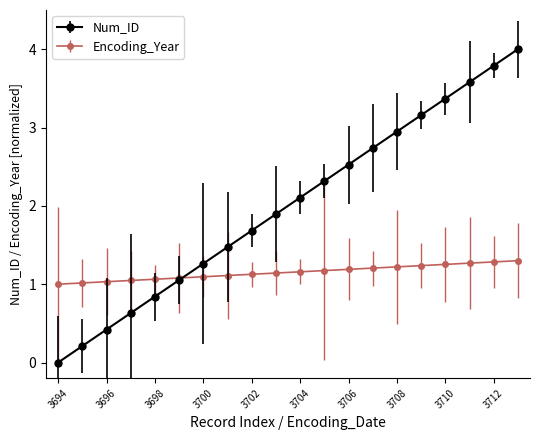

At how many categories does at least one series exceed 2?

10